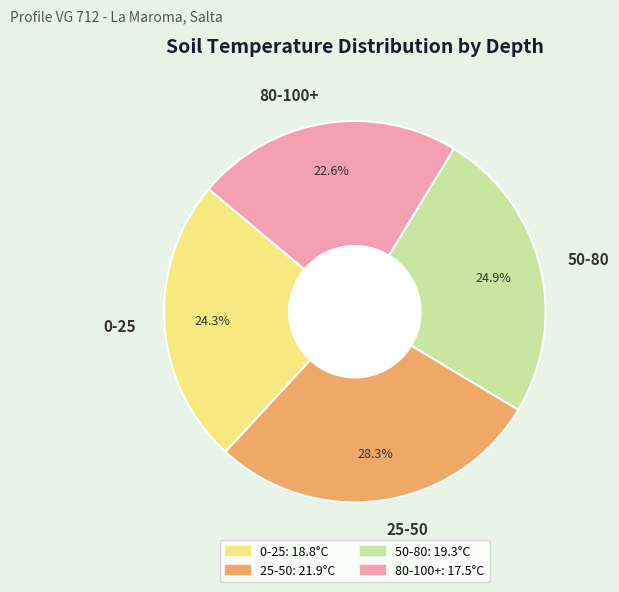

What is the largest slice in the pie chart?

25-50